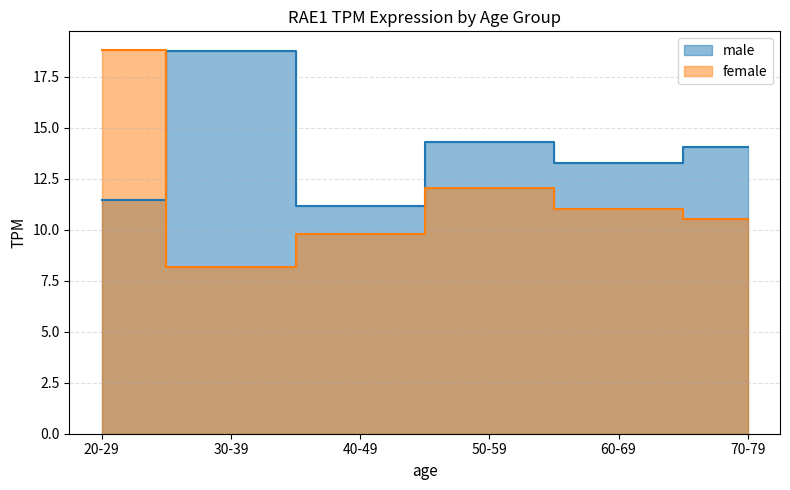

Rank the series by their maximum value, from lowest to highest.

male, female